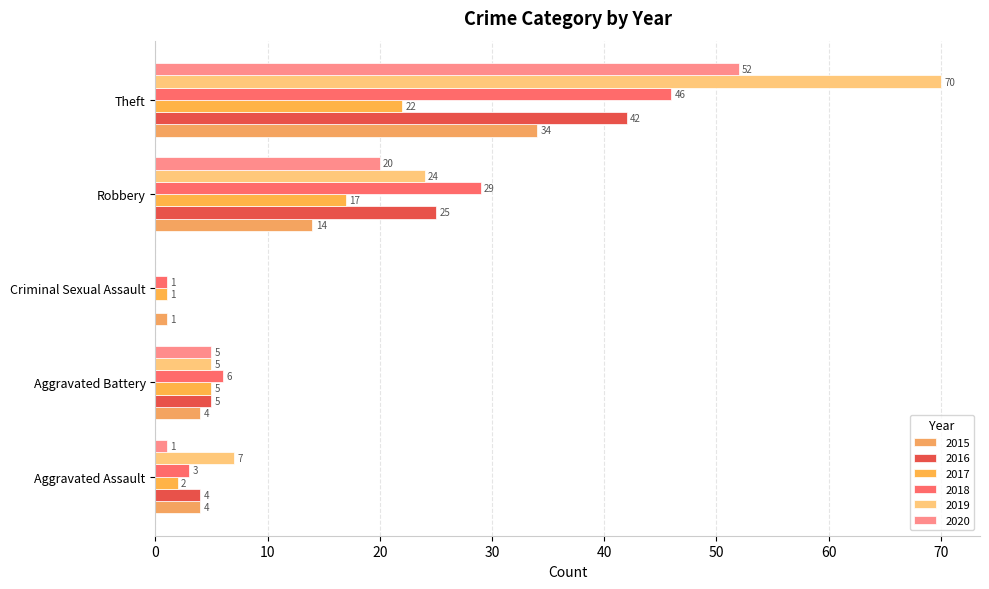

The 2020 series shows 2 at Aggravated Assault. True or false?

False